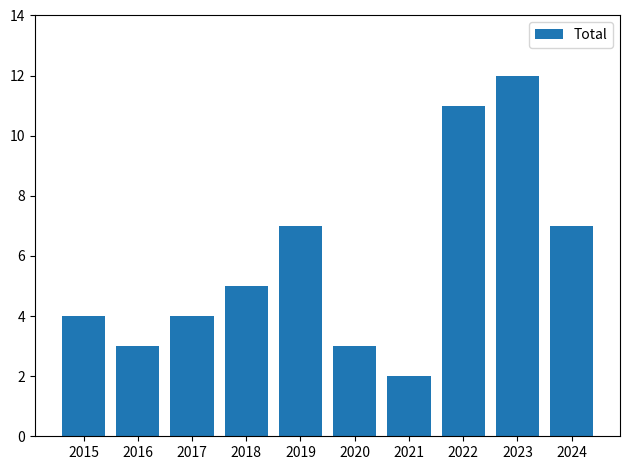

The value at 2019 is 7. True or false?

True